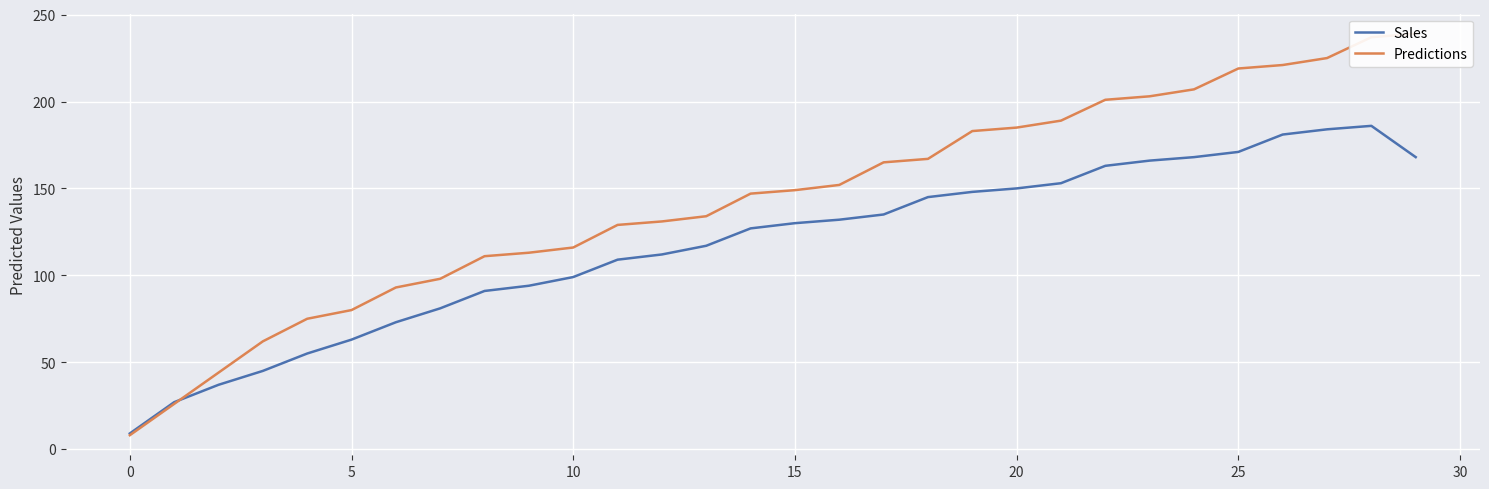

What is the sum of the Predictions values at 22 and 19?

384